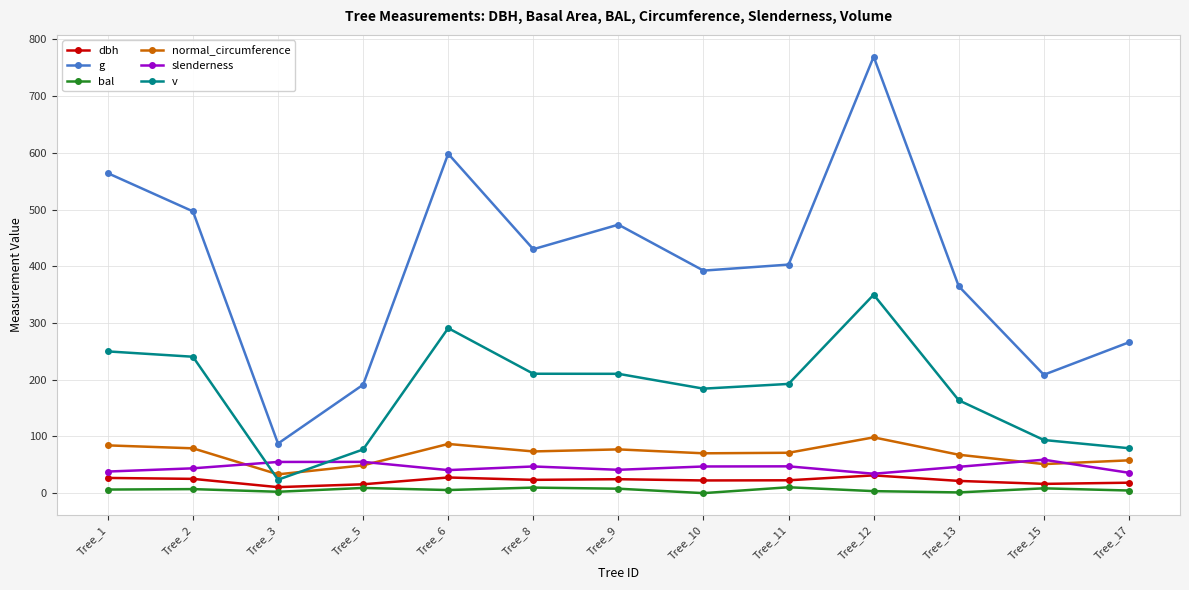

How many values in the normal_circumference series exceed 71?

7